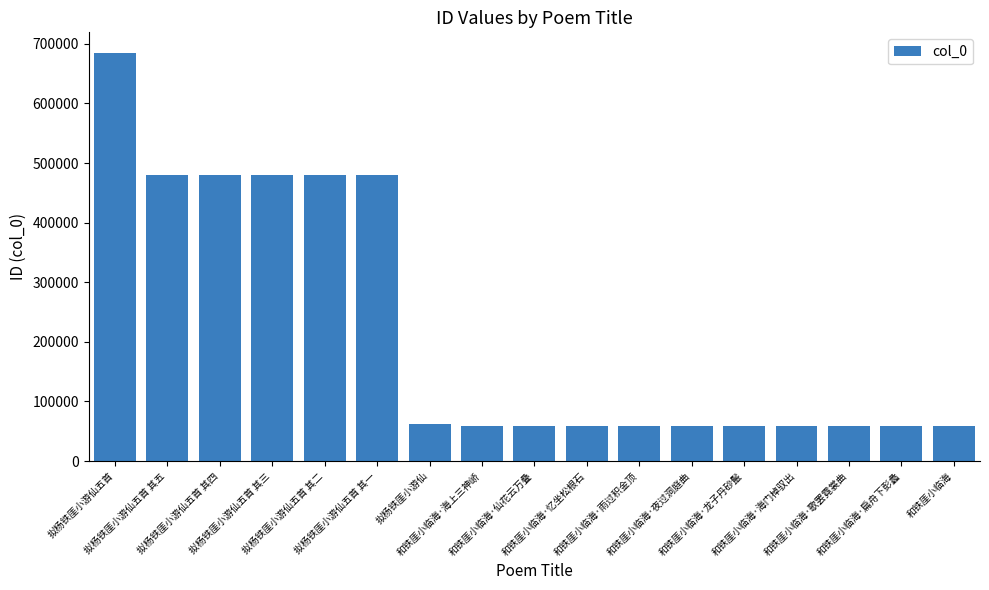

Are the bars horizontal?

No